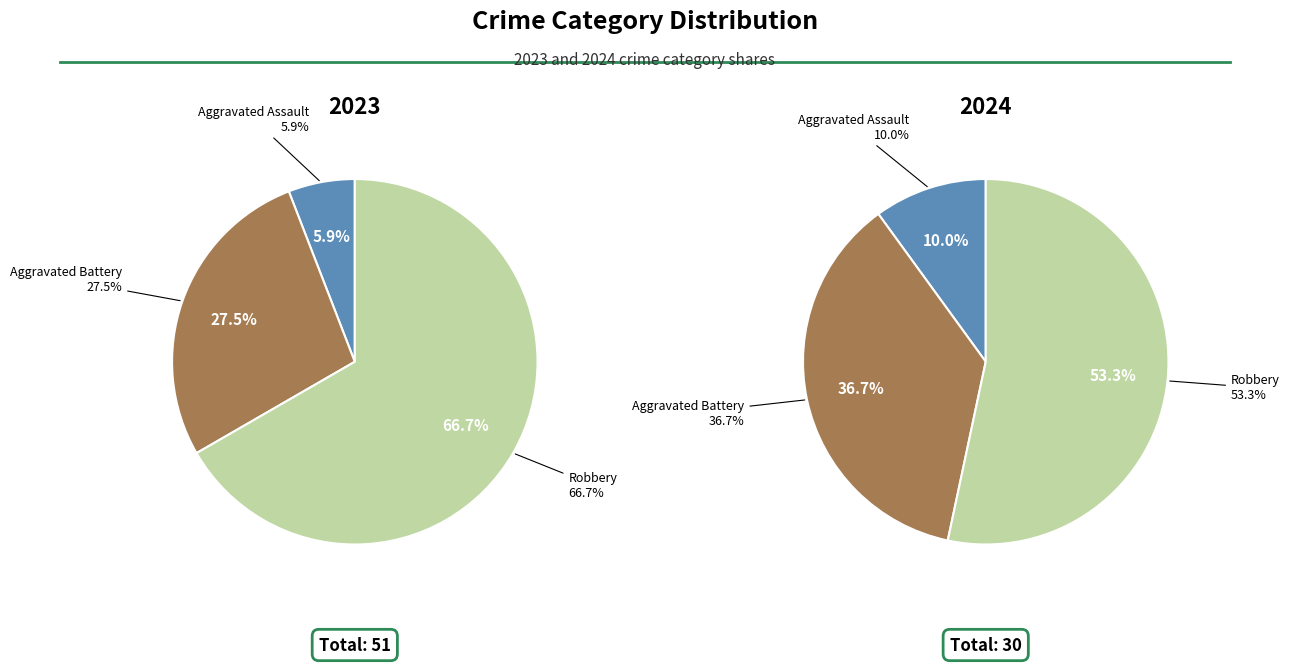

True or false: Robbery accounts for 74% of the total.

False